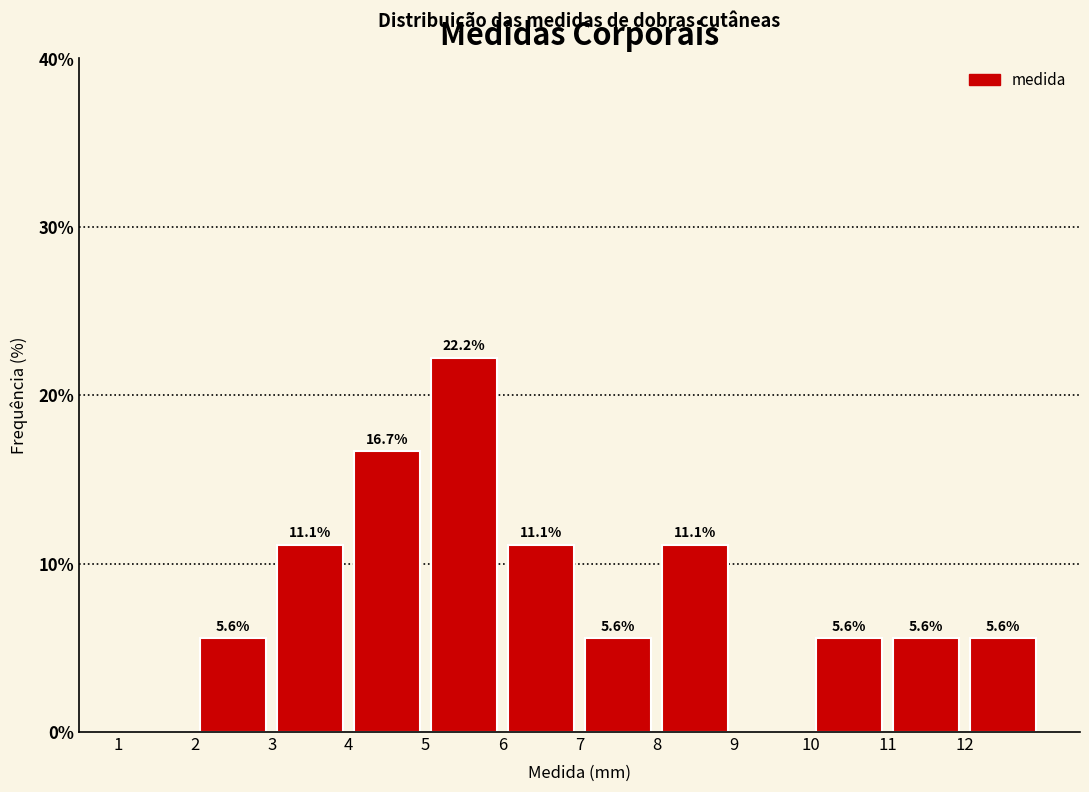

Which range on the x-axis has the tallest bar?

5 to 6